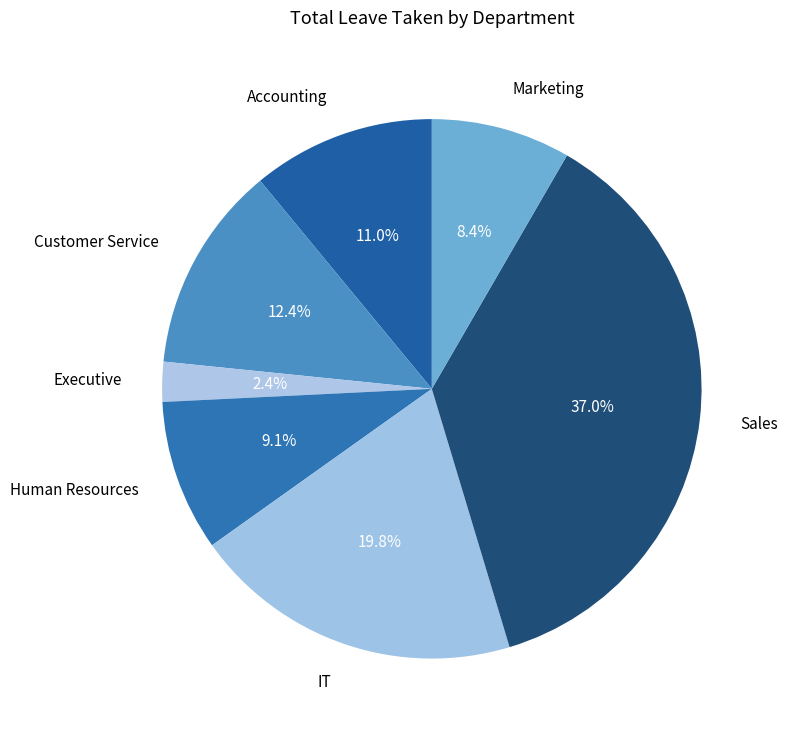

Does Customer Service account for over 50% of the chart?

No